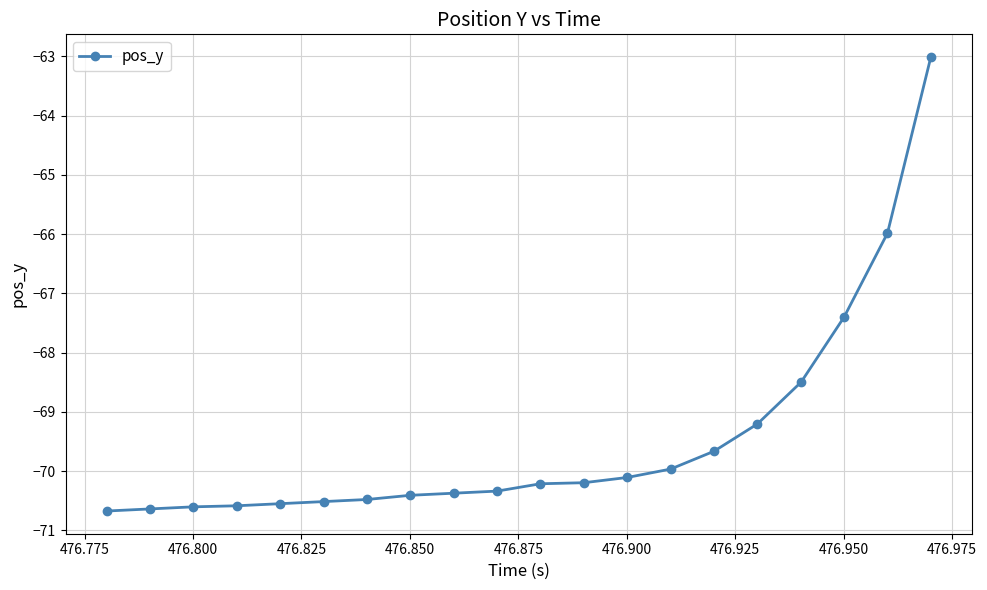

What is the smallest value displayed?

-70.7